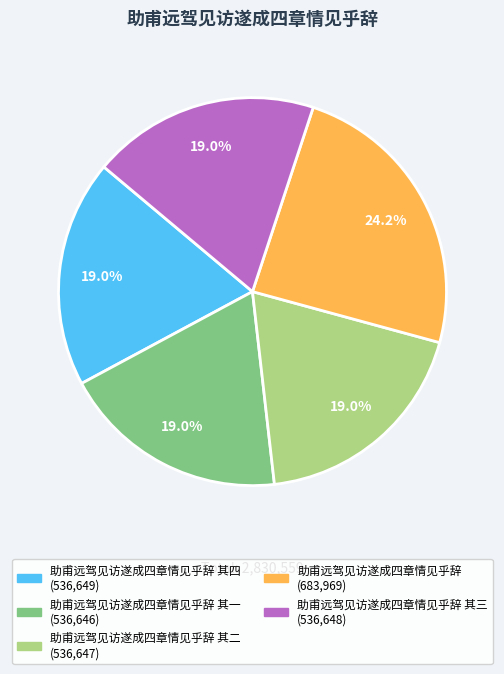

To the nearest percent, what is the average slice percentage?

20%